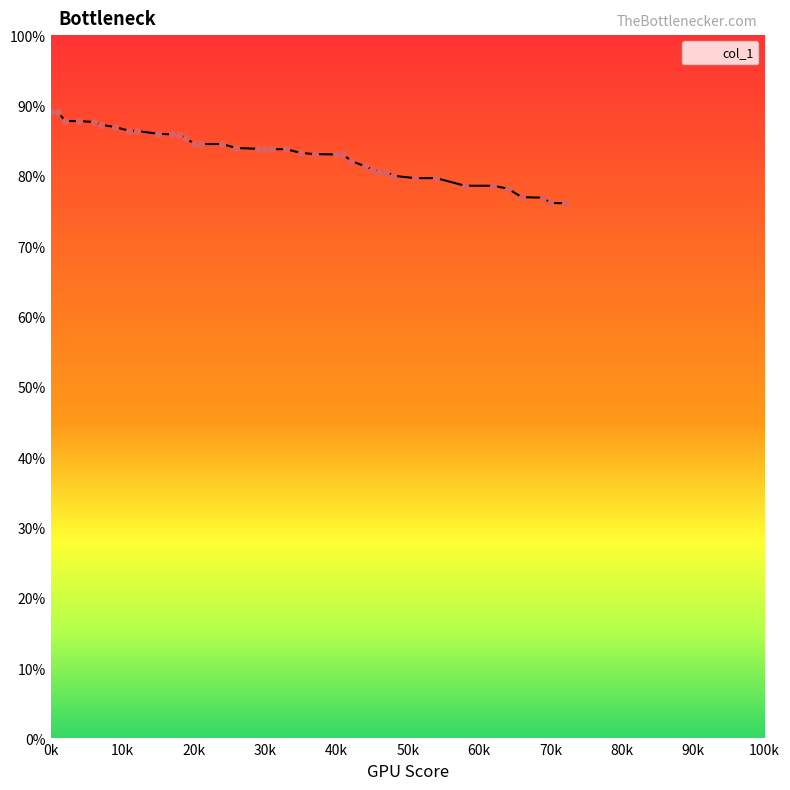

Which has a higher value, 30k or 13?

30k